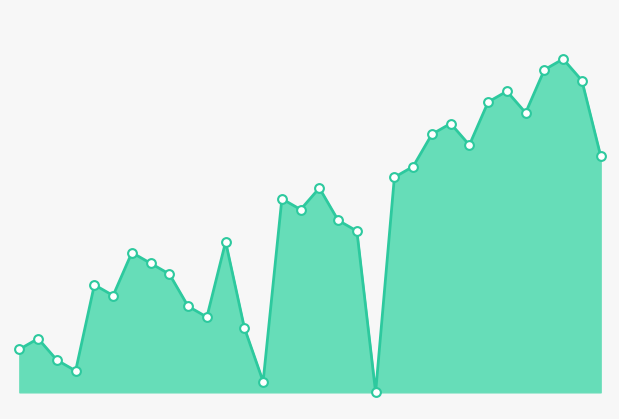

Is this an area chart (filled region under the line)?

Yes